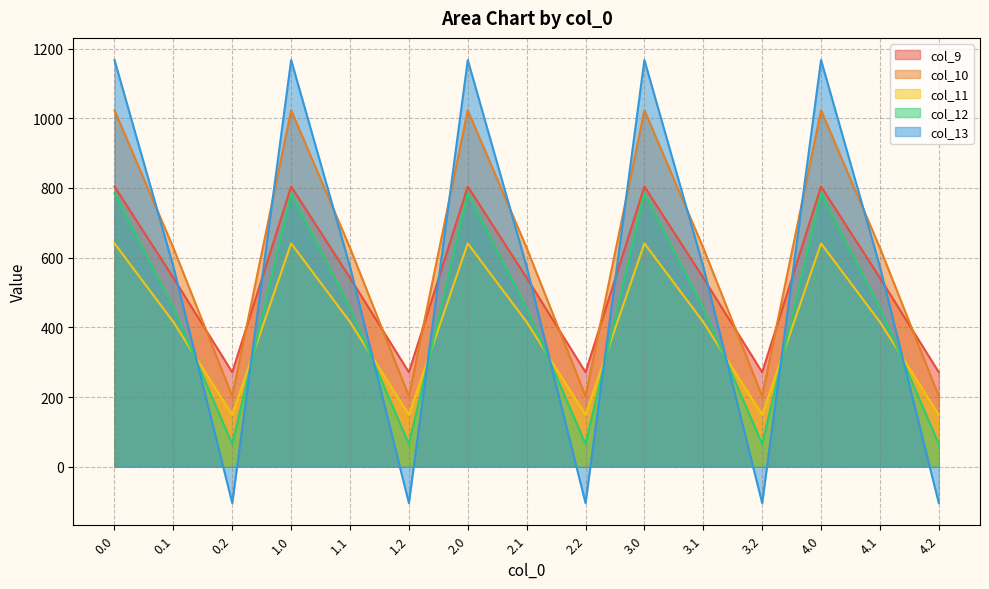

What is the maximum value for col_9?

804.0